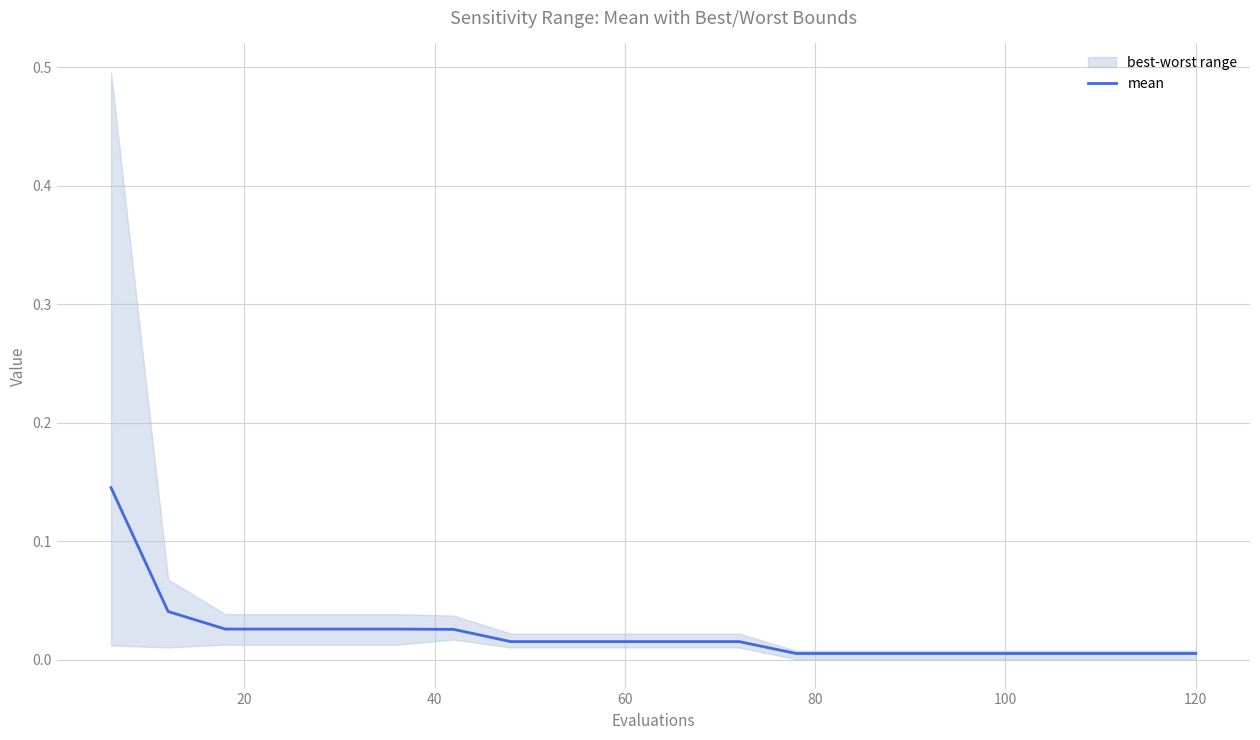

True or false: the data has more than 1 interior local peaks.

False